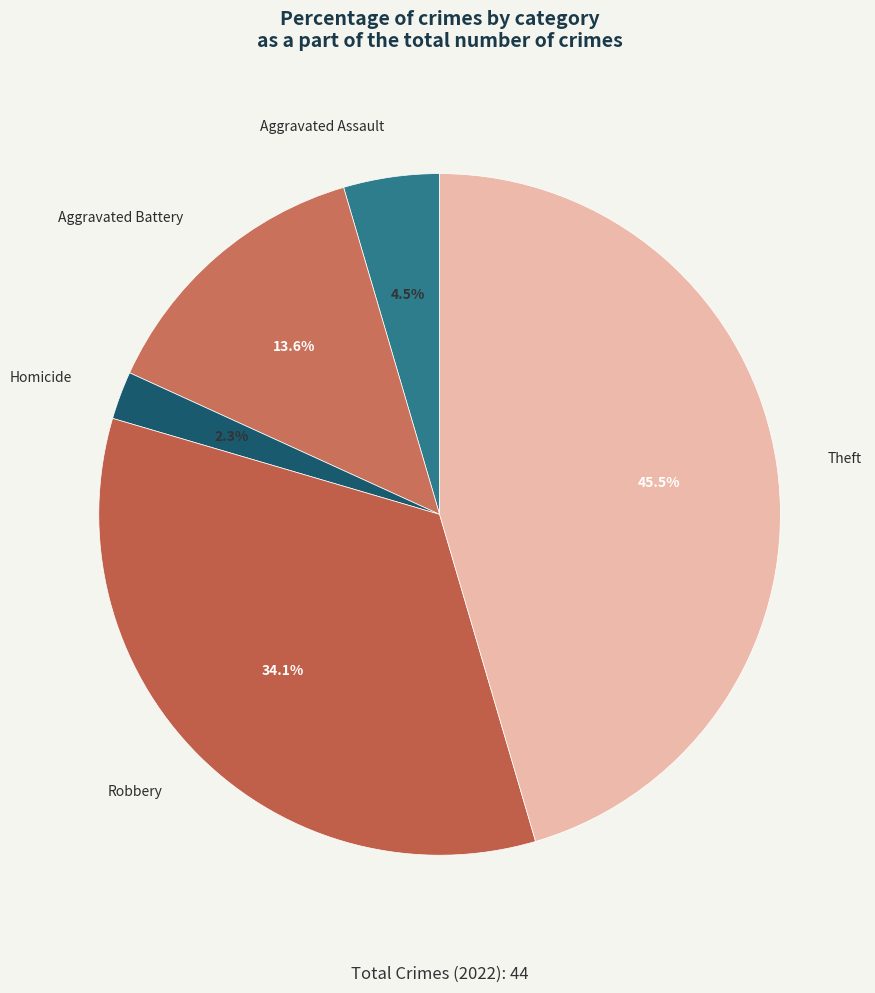

To the nearest percent, what is the difference between the largest and smallest slice percentages?

43%